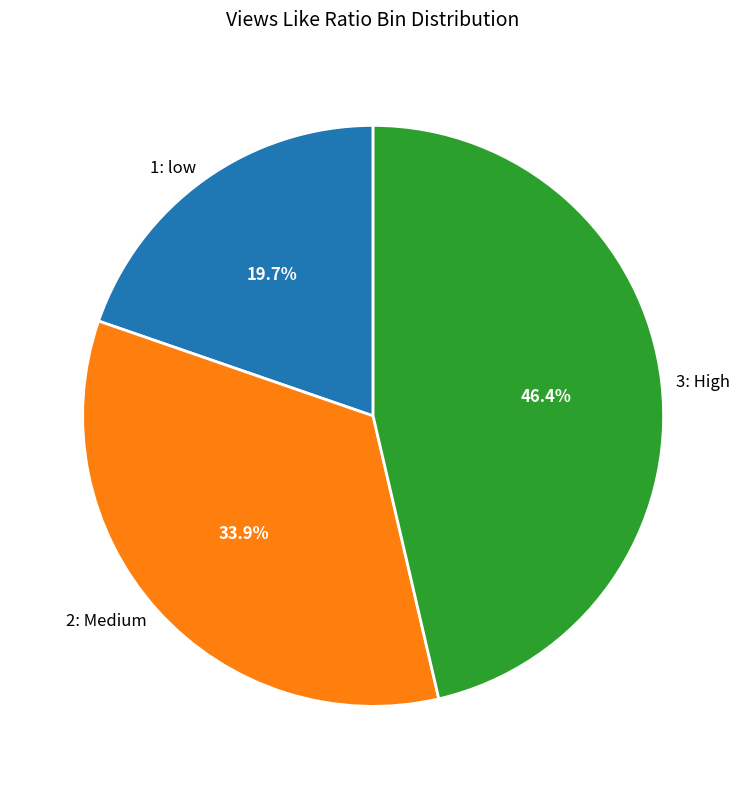

What percentage is NOT represented by 1: low?

80.3%